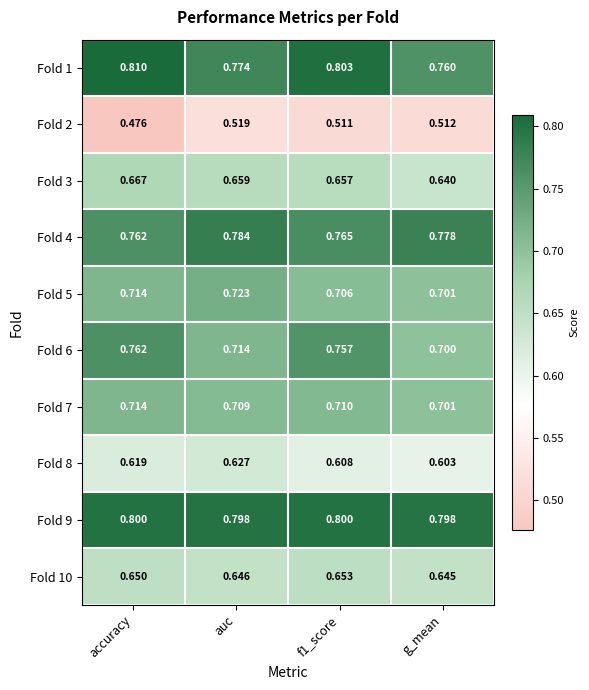

Which series changed the most between auc and g_mean?

Fold 8